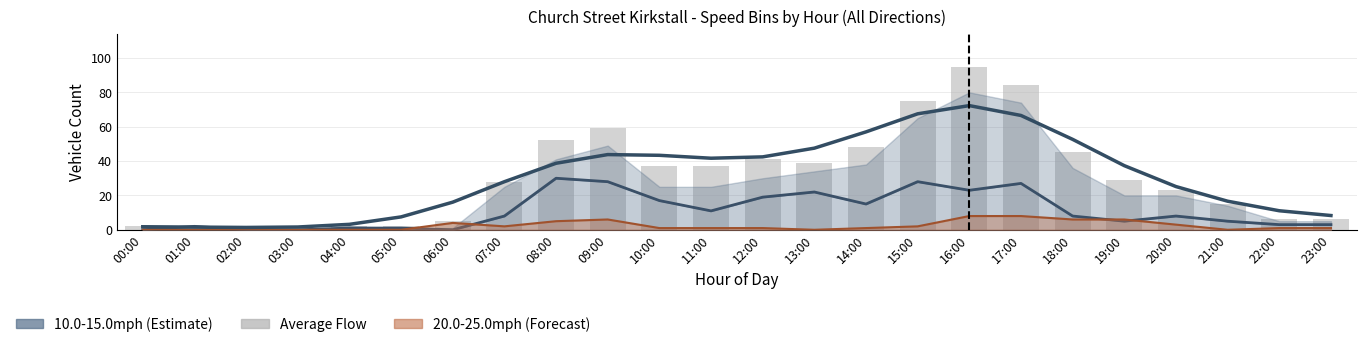

What is the difference between the second highest and minimum values?

84